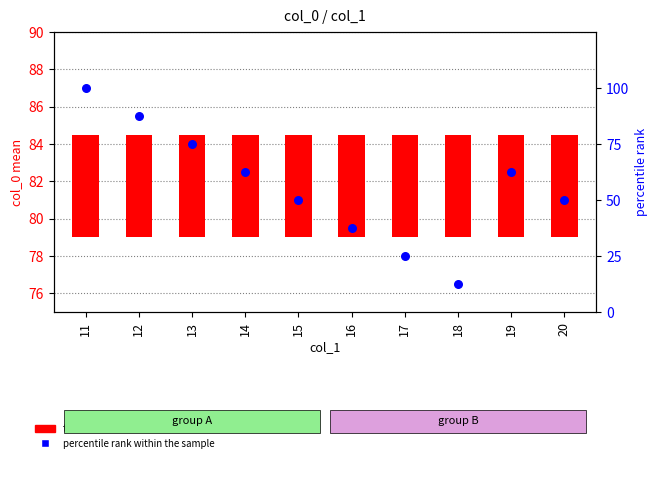

Which series contains the highest Y value?

percentile rank within the sample